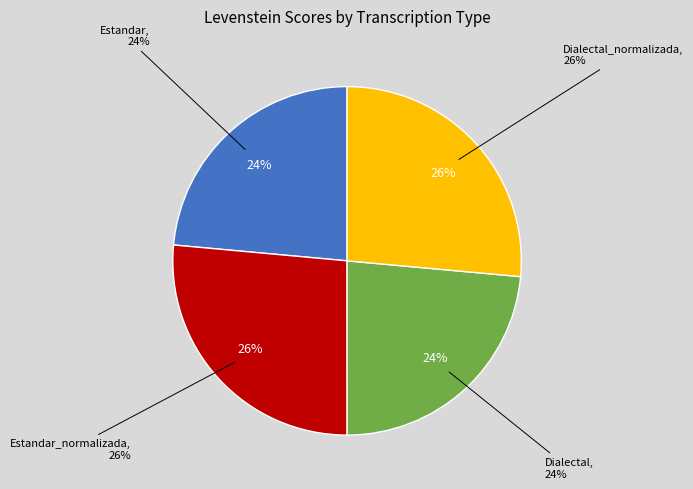

Is it true that Estandar is 24% of the pie?

True